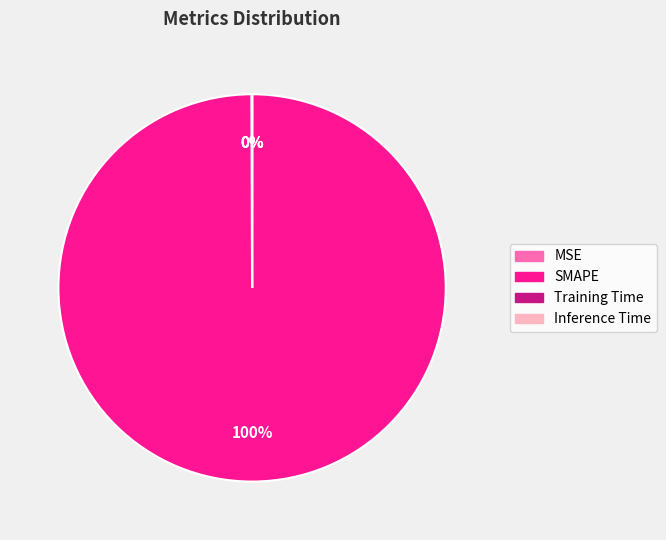

Which category accounts for the majority?

SMAPE